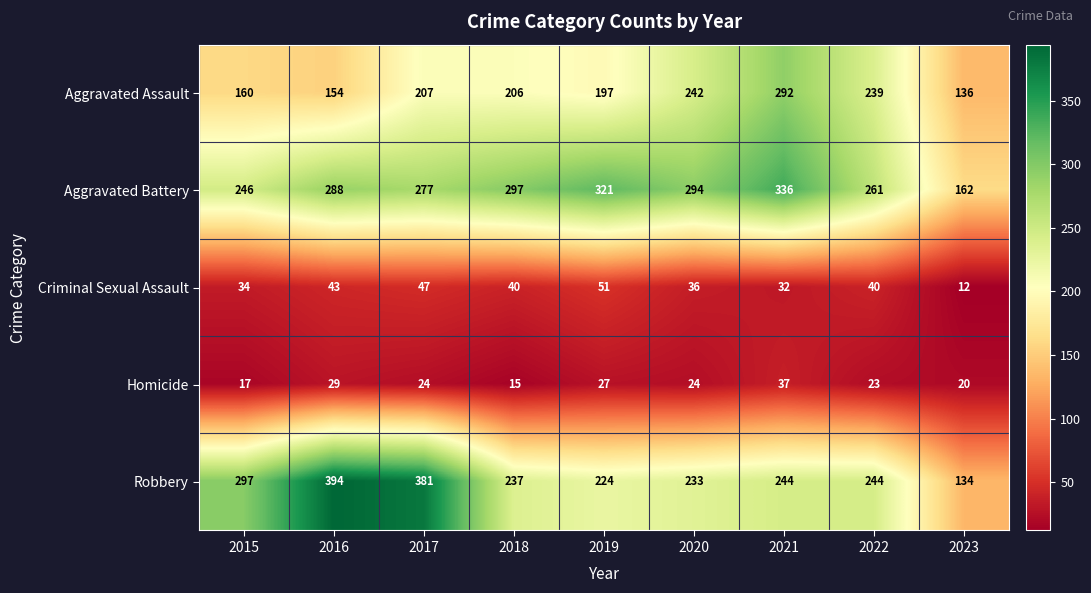

What is the sum of the Criminal Sexual Assault values at 2022 and 2023?

52